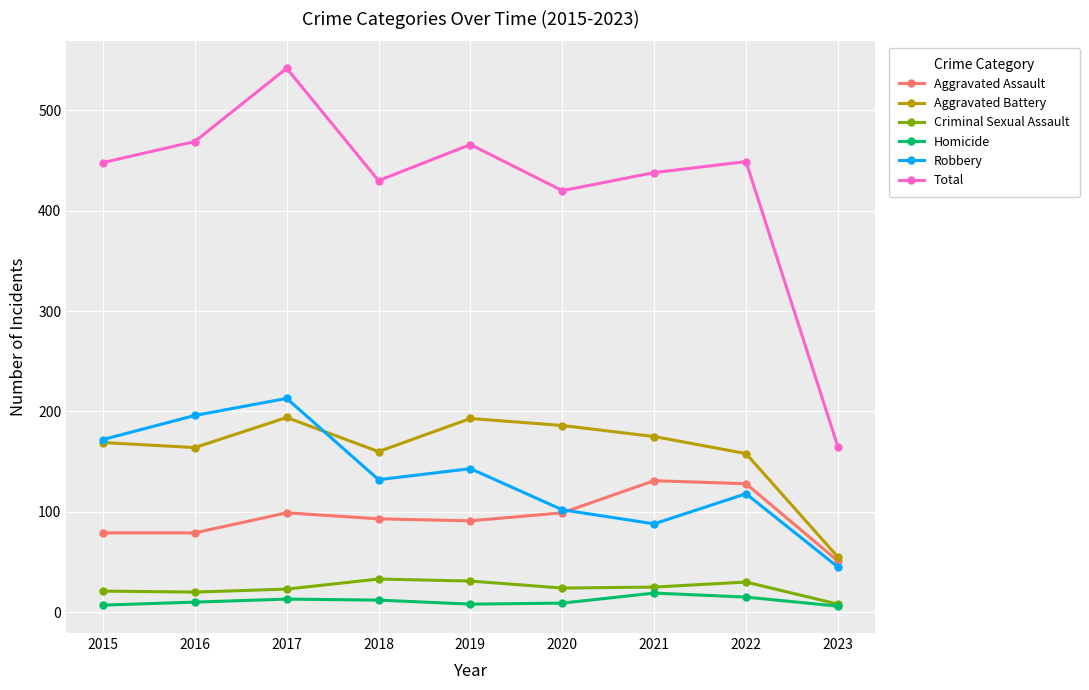

The value of Total at 2016 is 469. True or false?

True